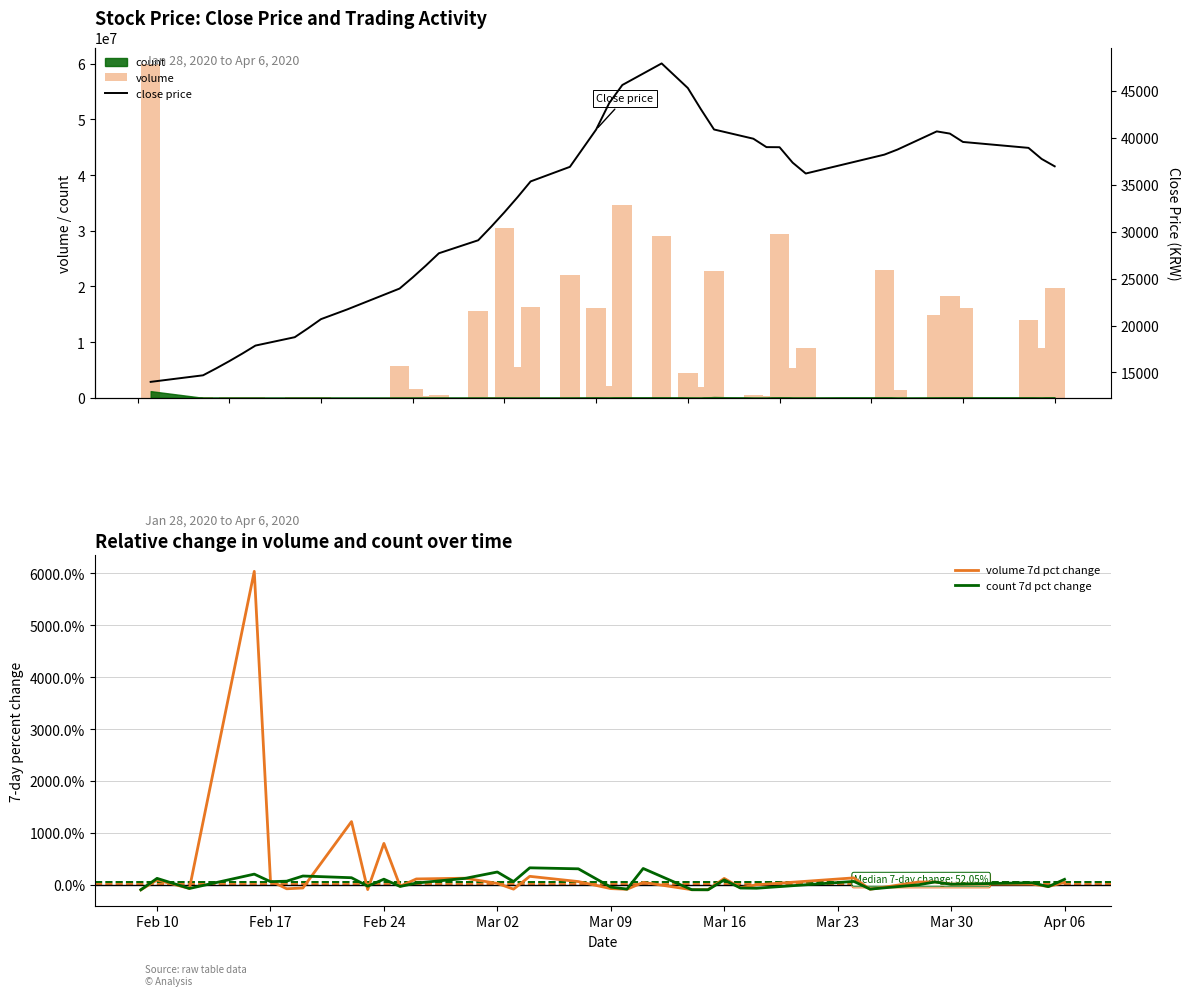

What is the sum of all volume values?

431034443